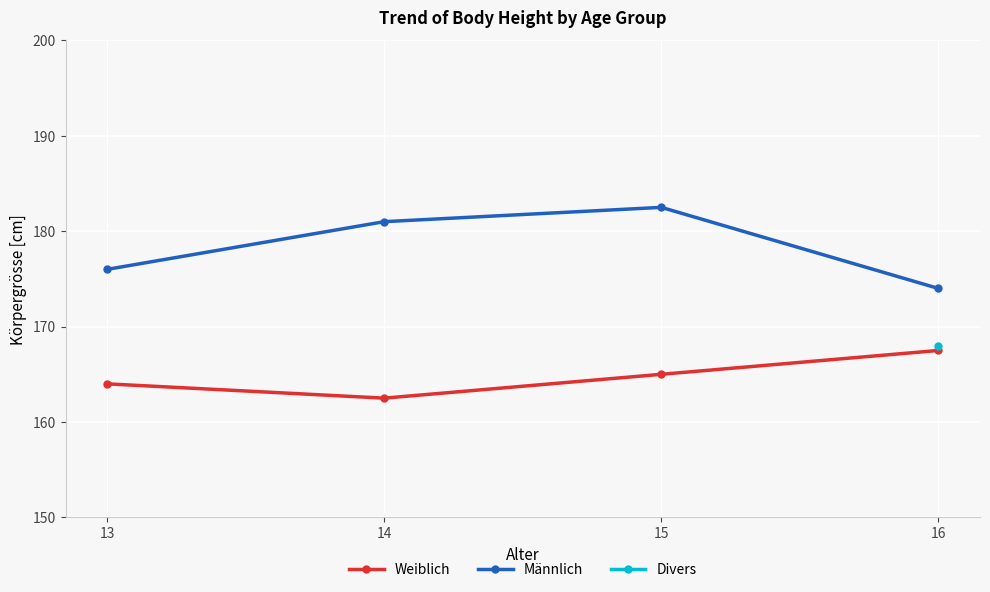

What is the average value of the Männlich series?

178.4